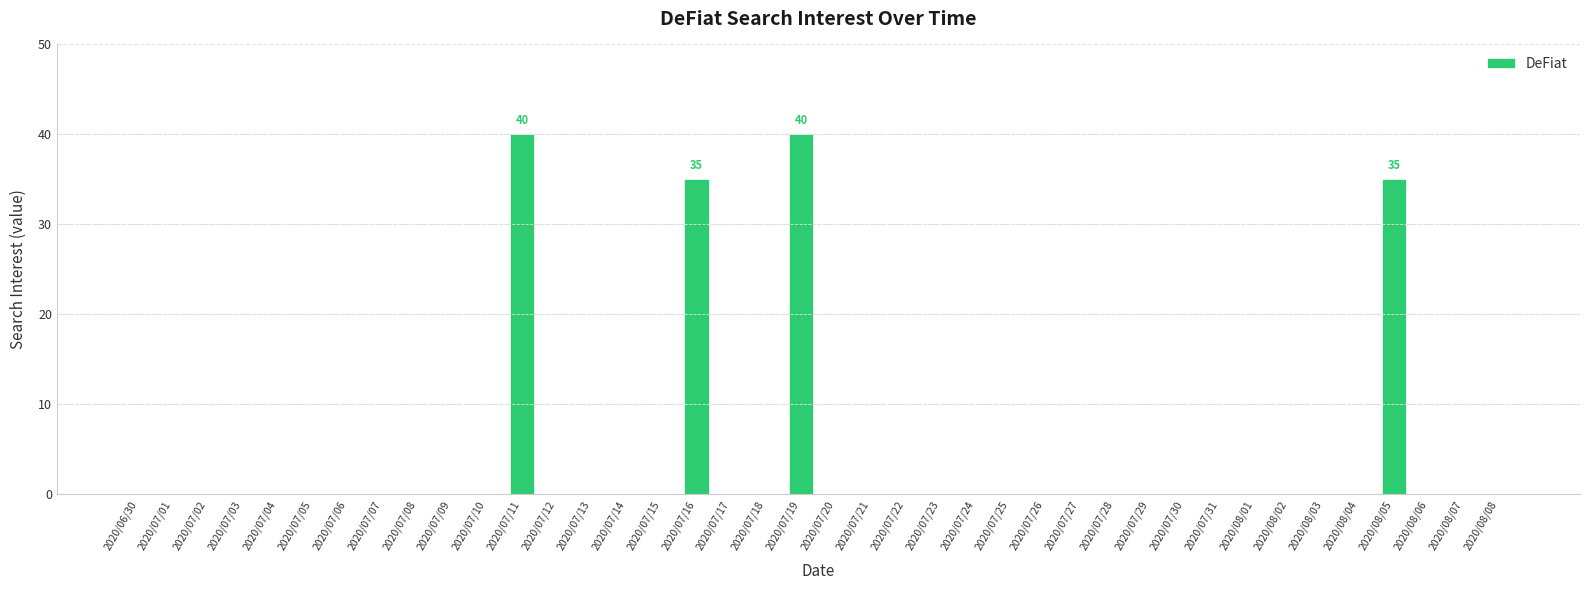

What is the maximum value shown in the chart?

40